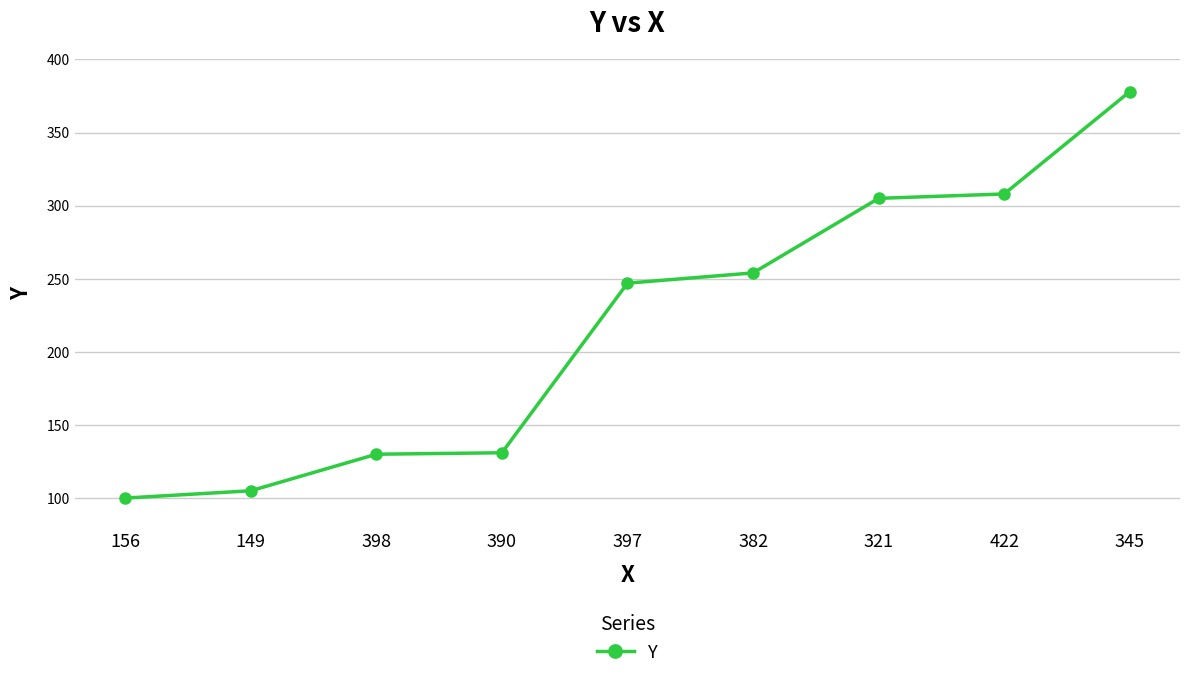

Is it true that the value at 382 is 254?

True